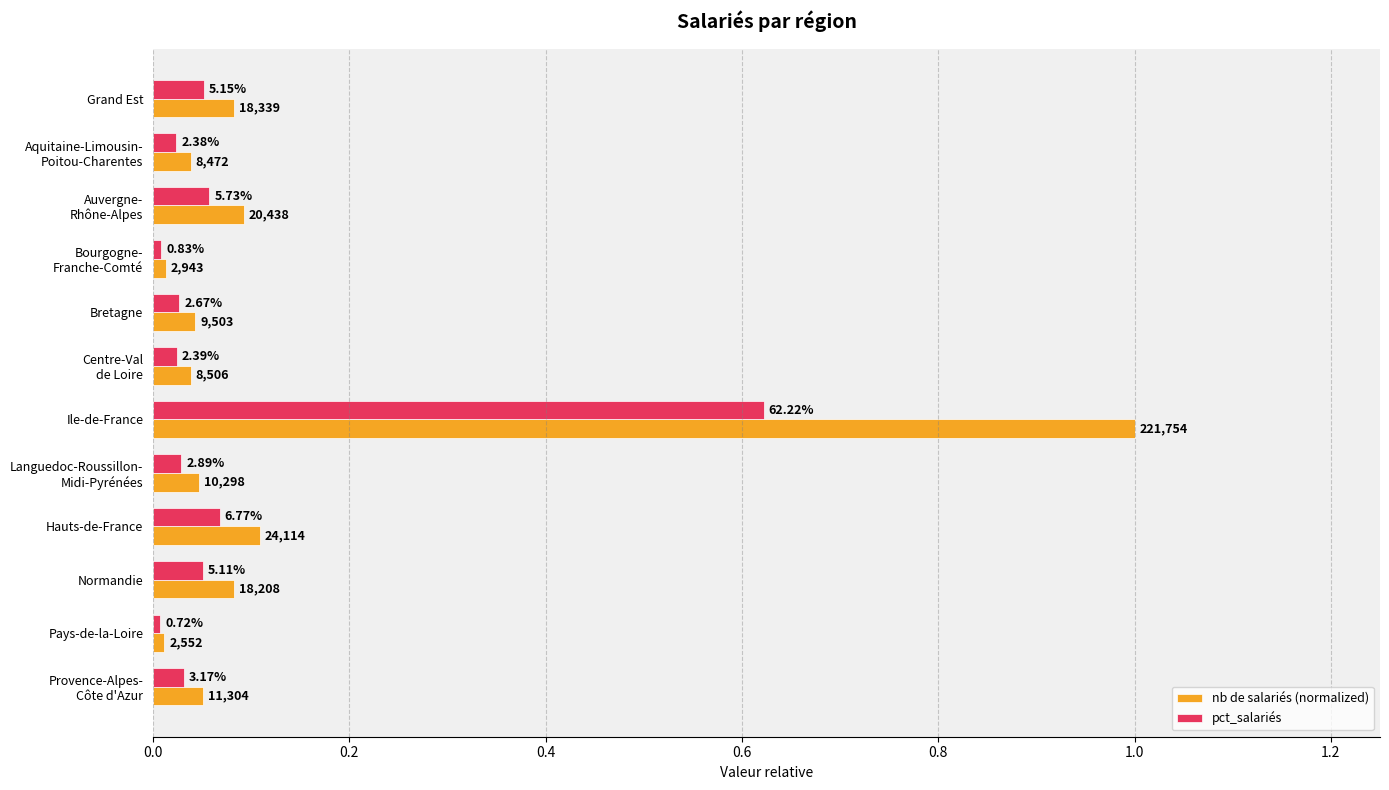

What are all the series names shown in the legend?

nb de salariés (normalized), pct_salariés